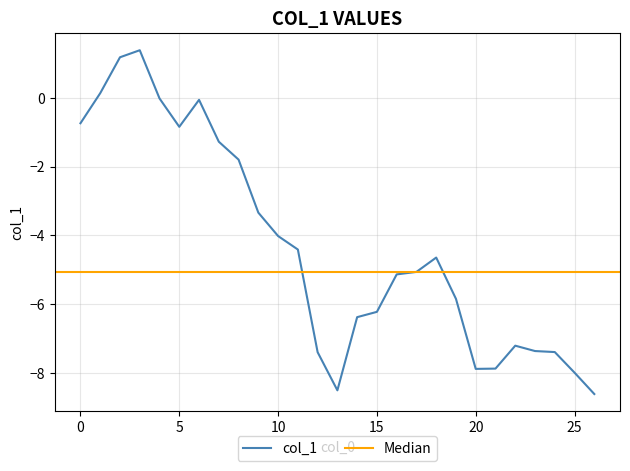

True or false: there are more than 1 points higher than both neighbors.

True